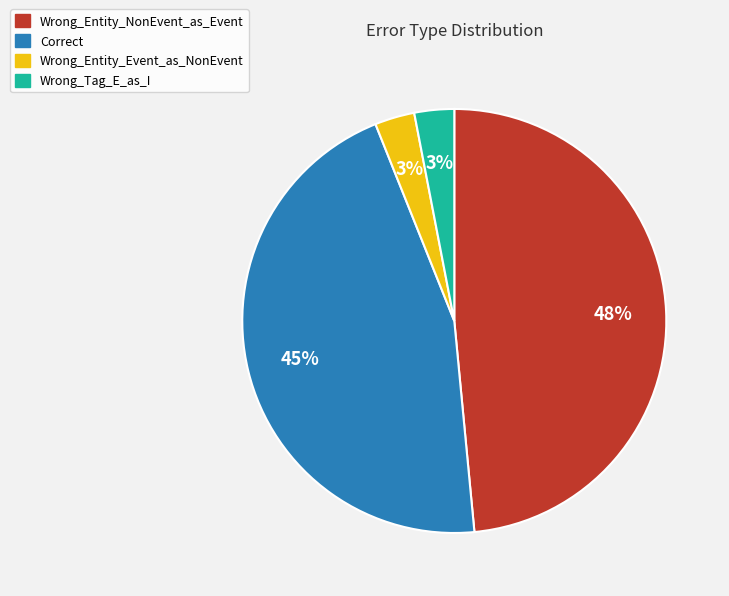

True or false: Wrong_Entity_Event_as_NonEvent accounts for 3% of the total.

True